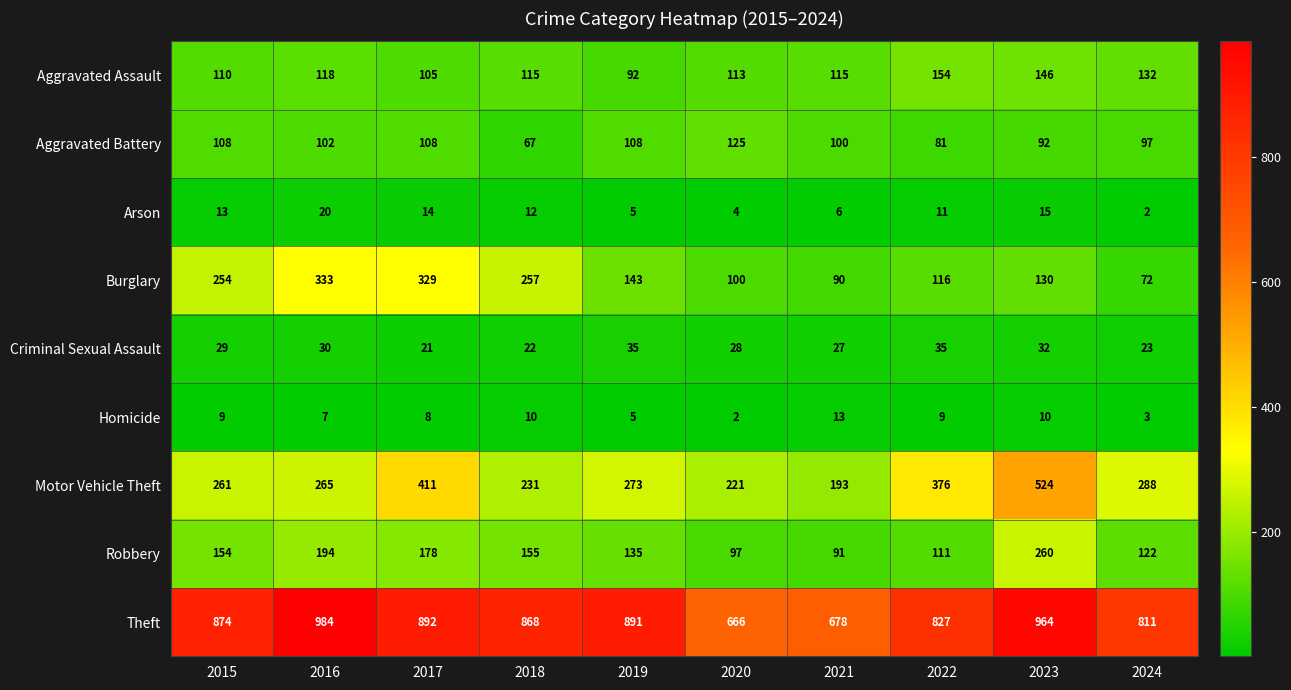

Which series changed the most between 2017 and 2019?

Burglary